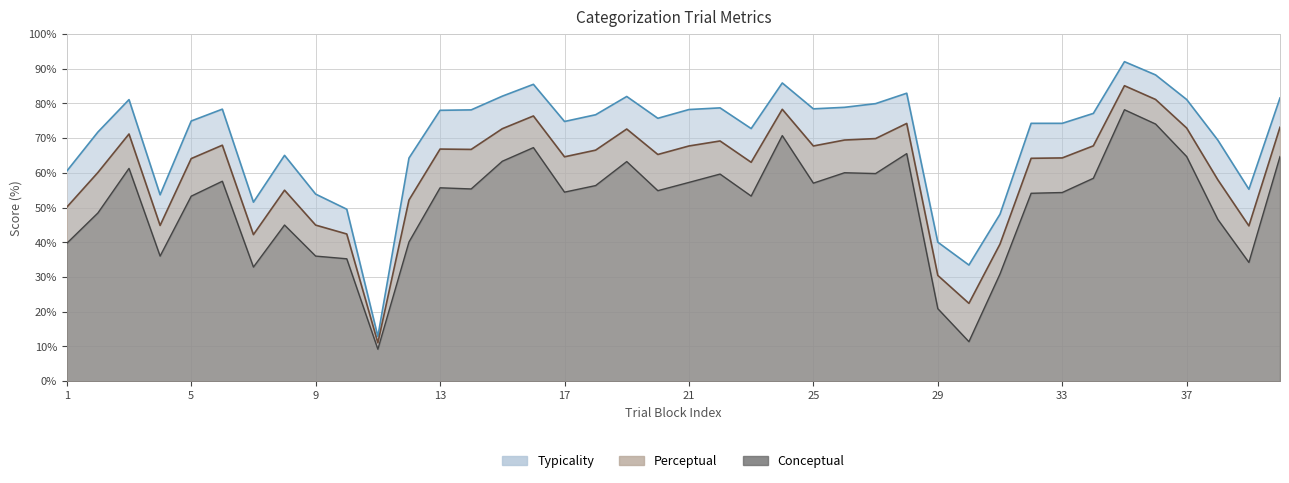

What is the sum of the conceptual values at 38 and 40?

111.3